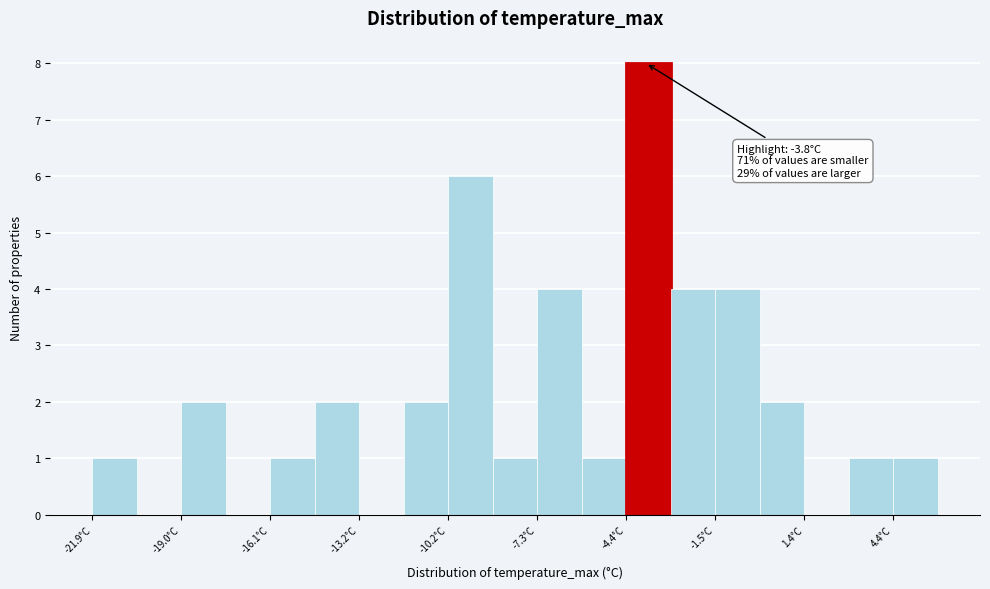

Around what value on the x-axis is the tallest bar? Give the approximate position of its centre, as read against the axis.

-3.5